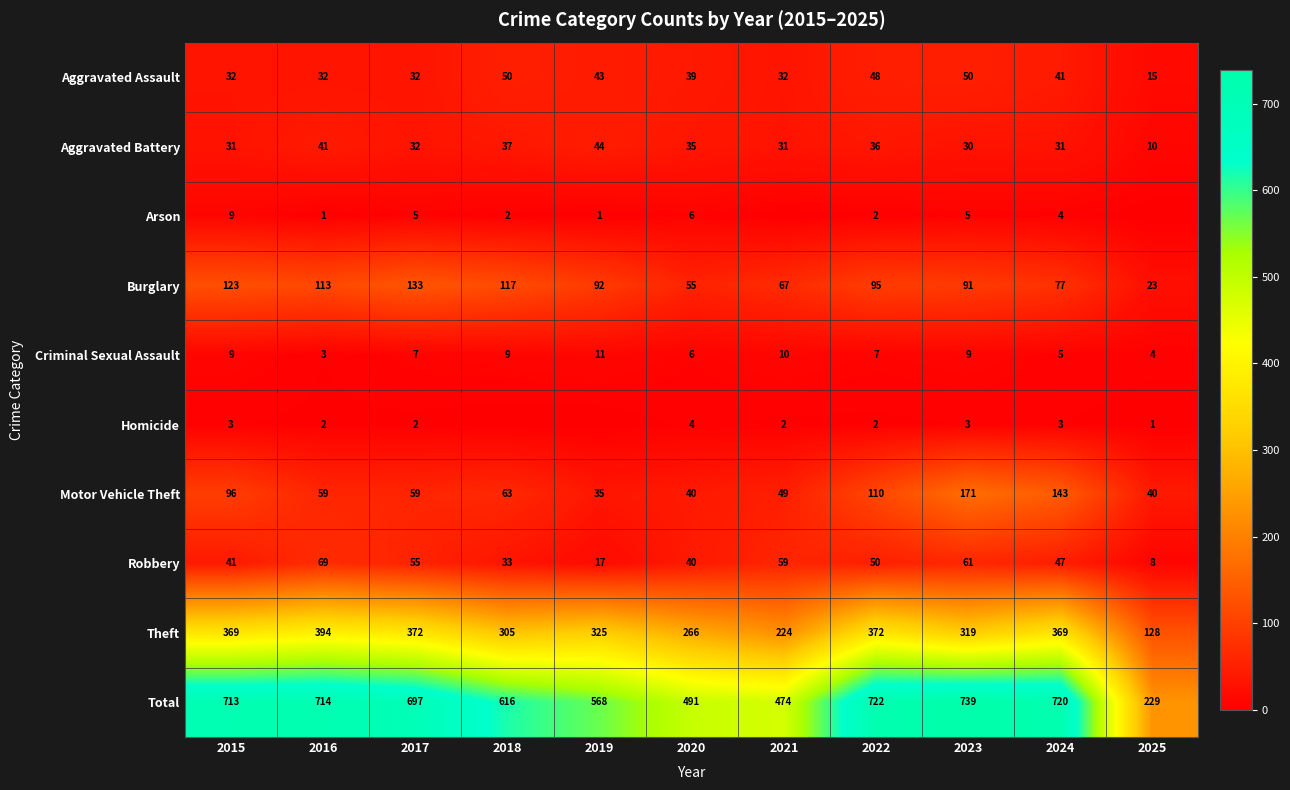

What is the difference between the highest and lowest values at 2017?

695